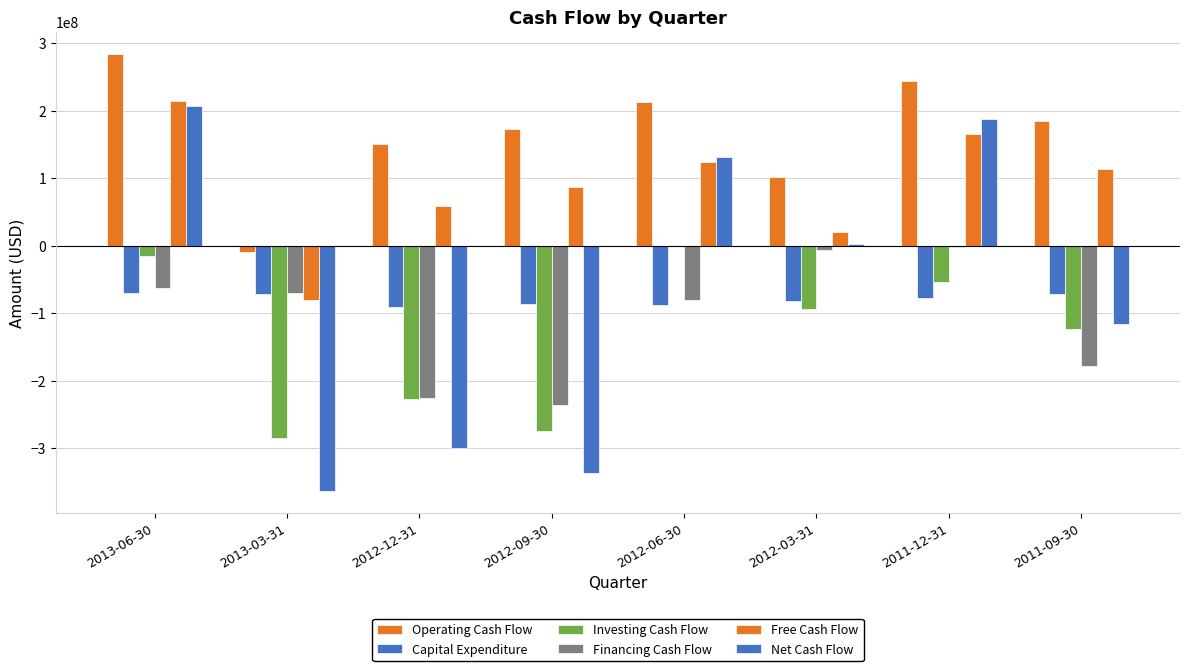

Between 2013-03-31 and 2012-03-31, which series saw the biggest shift?

Net Cash Flow